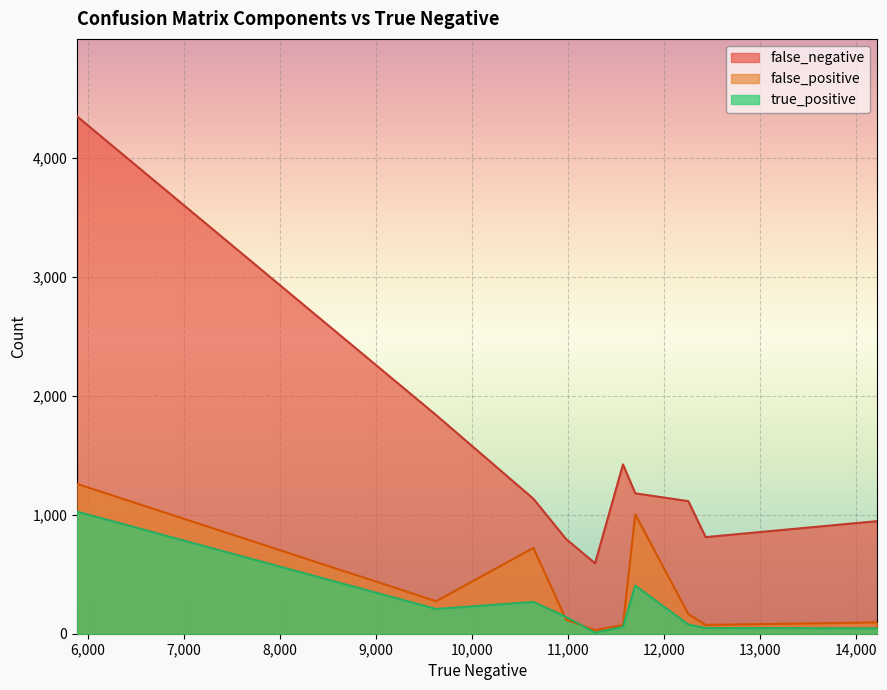

Rank the series by their maximum value, from lowest to highest.

true_positive, false_positive, false_negative